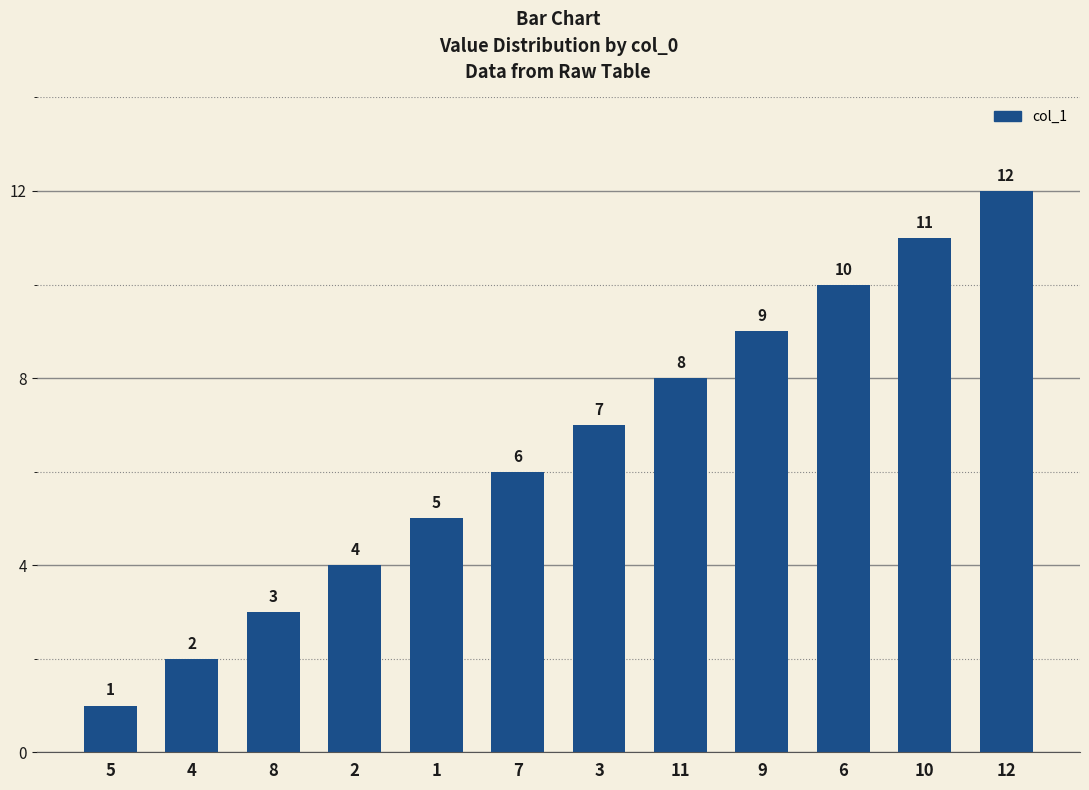

Reading left to right, list all the values displayed in this chart.

5=1	4=2	8=3	2=4	1=5	7=6	3=7	11=8	9=9	6=10	10=11	12=12